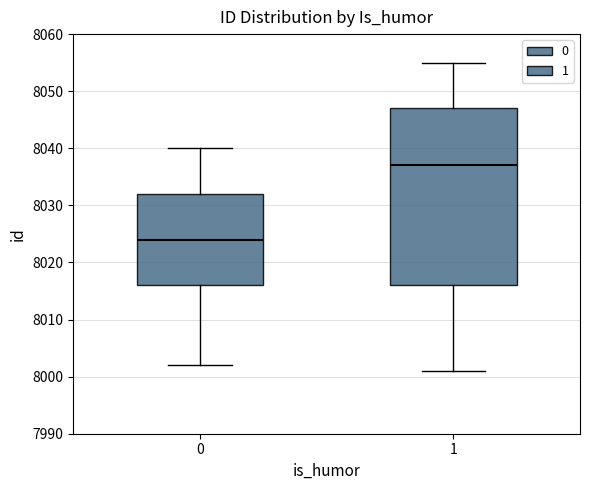

Reading left to right, transcribe this box plot: for each box, give where its median line is, the range the box spans, and where its two whiskers end, as read against the y-axis. The values are not printed on the chart, so give them approximately, as read against the axis.

0: median 8024, box 8016 to 8032, whiskers 8002 to 8040
1: median 8037, box 8016 to 8047, whiskers 8001 to 8055